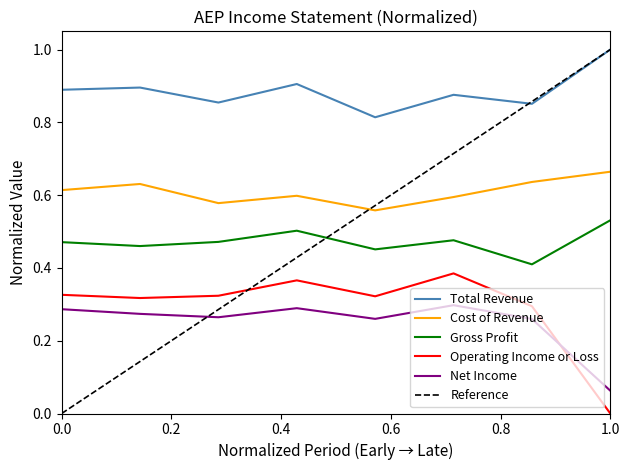

How many interior local valleys does the Cost of Revenue series have?

2